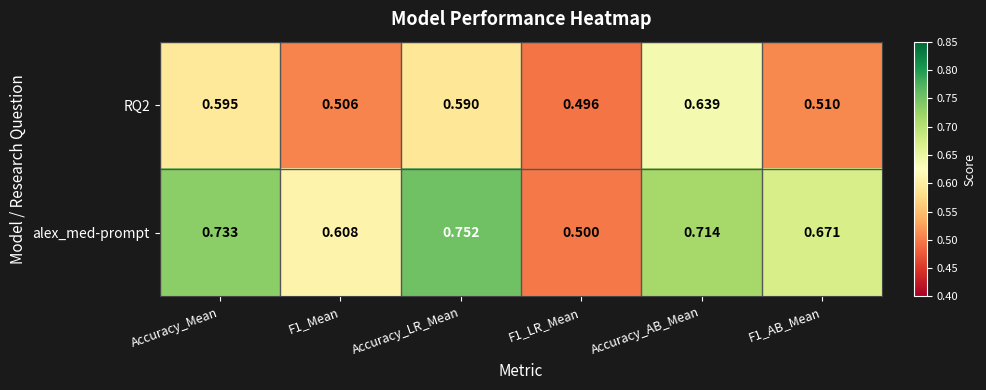

Count the number of categories in the chart.

6